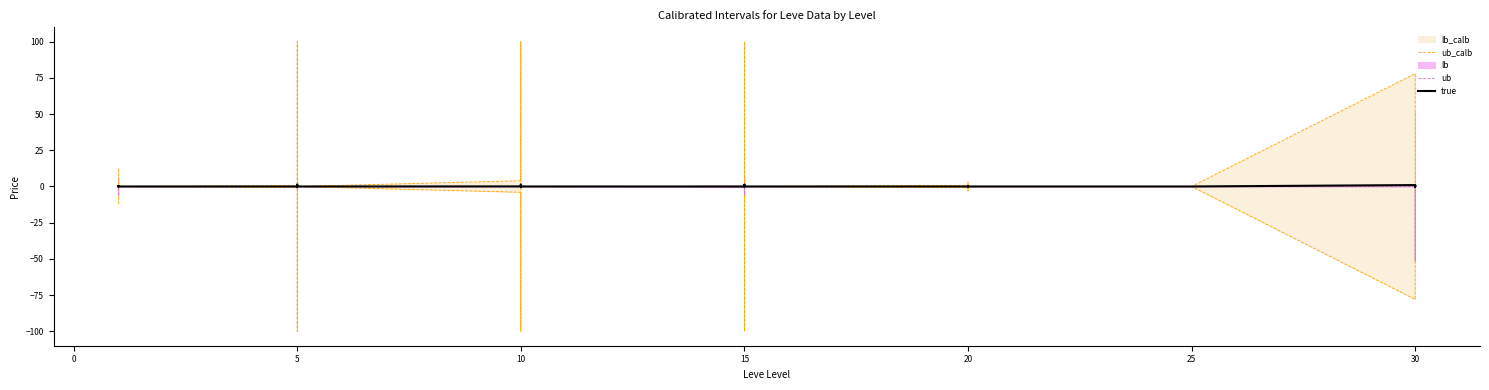

Is this an area chart (filled region under the line)?

No